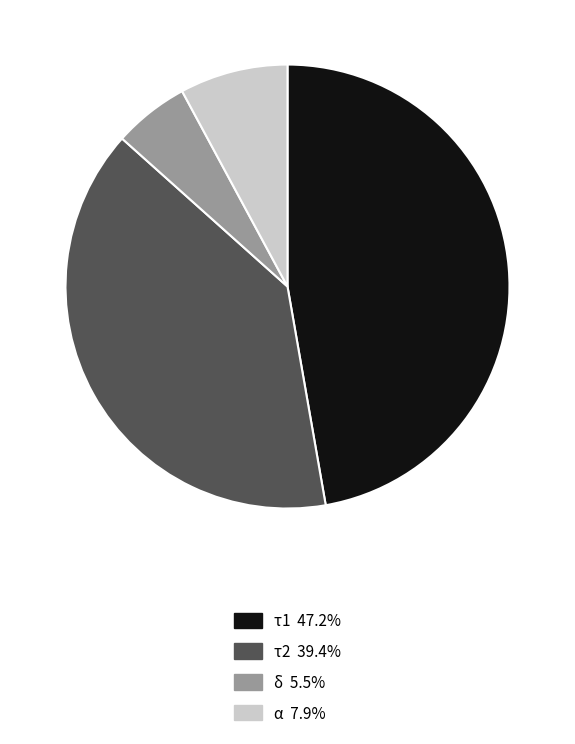

Rank the categories by value from highest to lowest.

τ1, τ2, α, δ